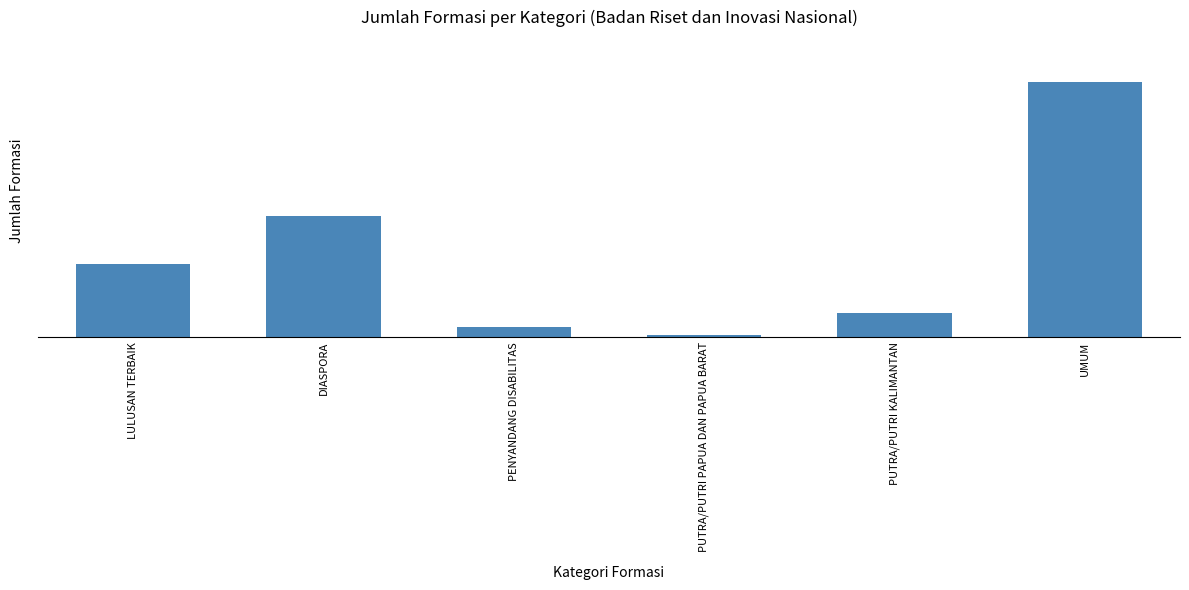

What is the difference between the values at DIASPORA and LULUSAN TERBAIK?

50